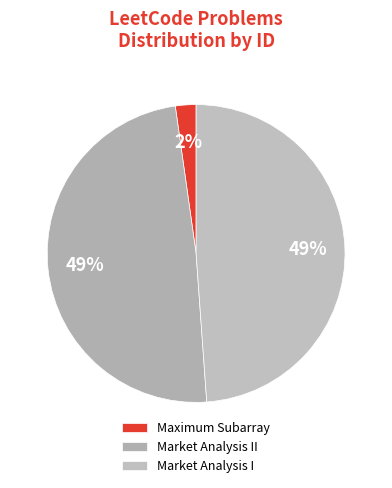

Is it true that Maximum Subarray is 9% of the pie?

False